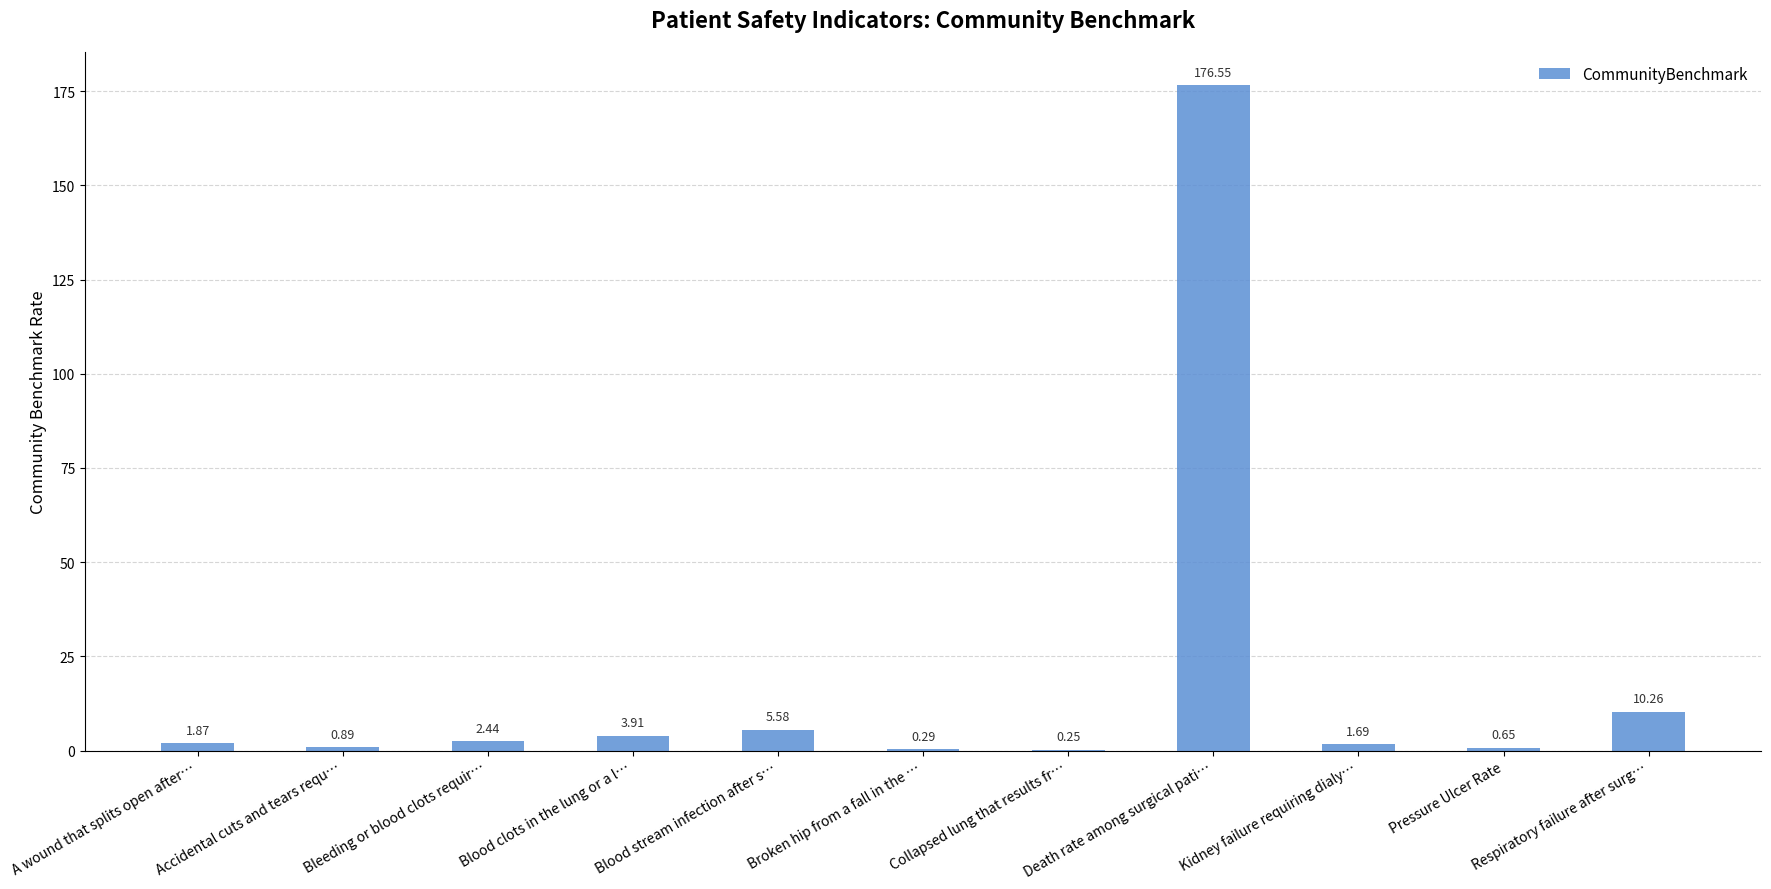

Count the number of categories in the chart.

11